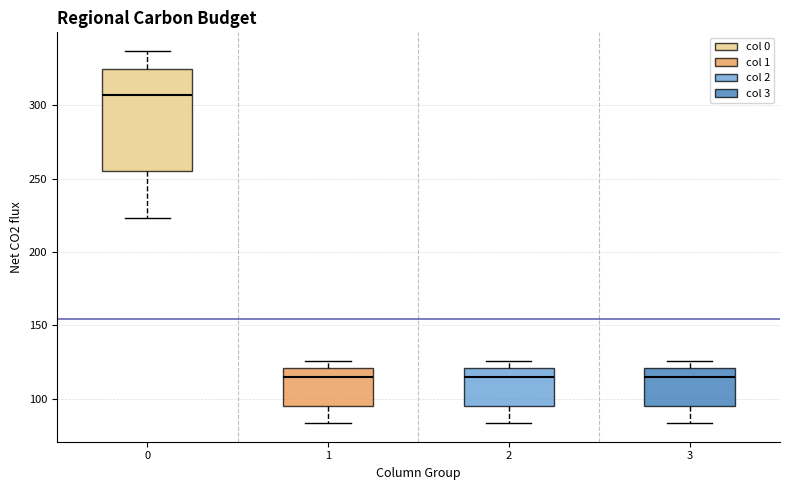

Where does the lower whisker of the box at x = 3 end on the y-axis? The values are not printed on the chart, so give them approximately, as read against the axis.

85